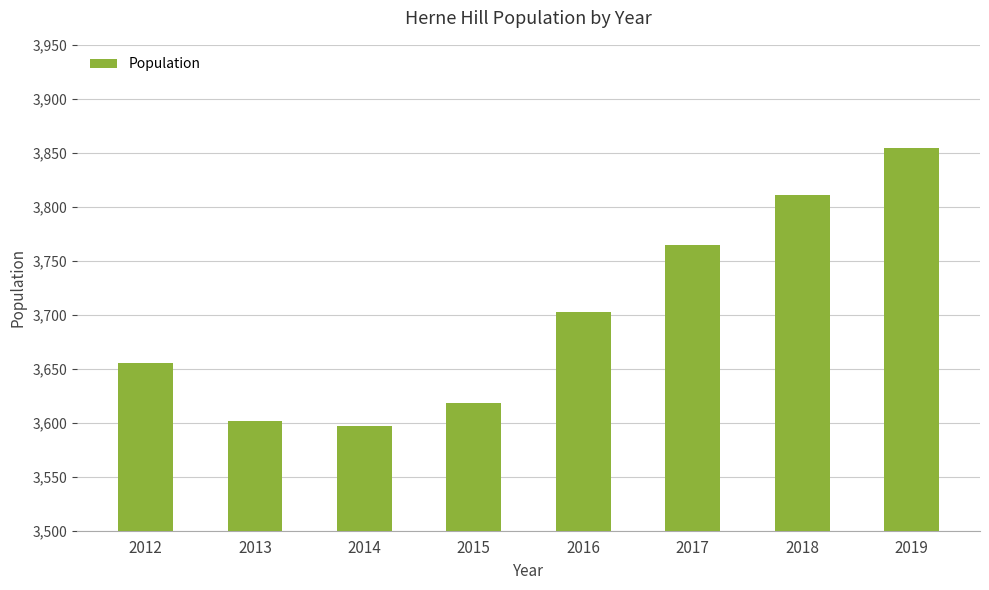

Is it true that the value at 2019 is 3854?

True